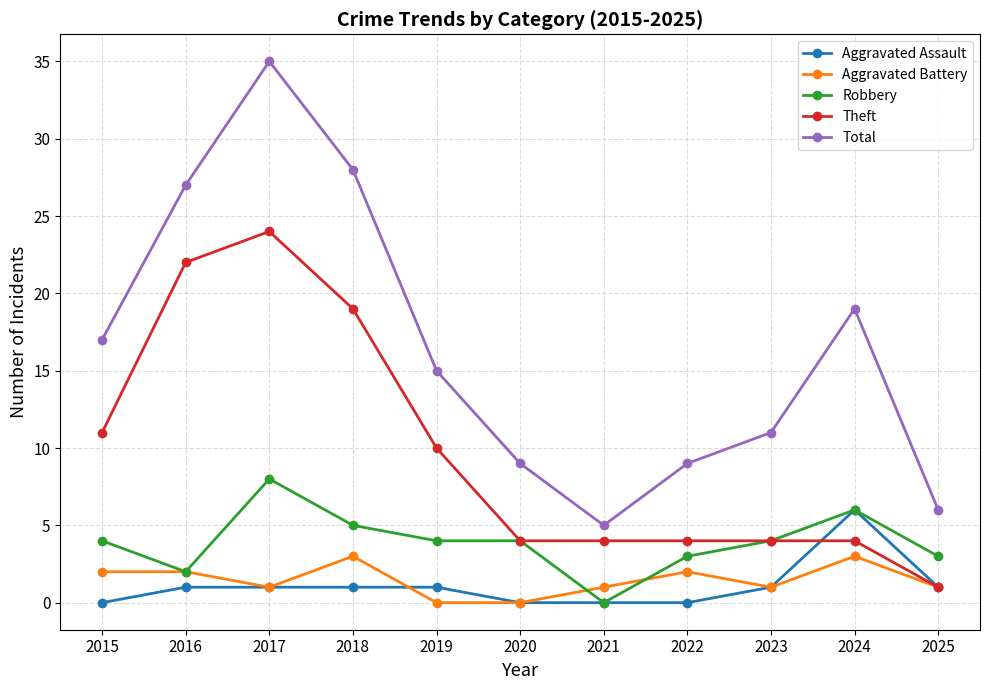

What is the sum of the Robbery values at 2021 and 2019?

4